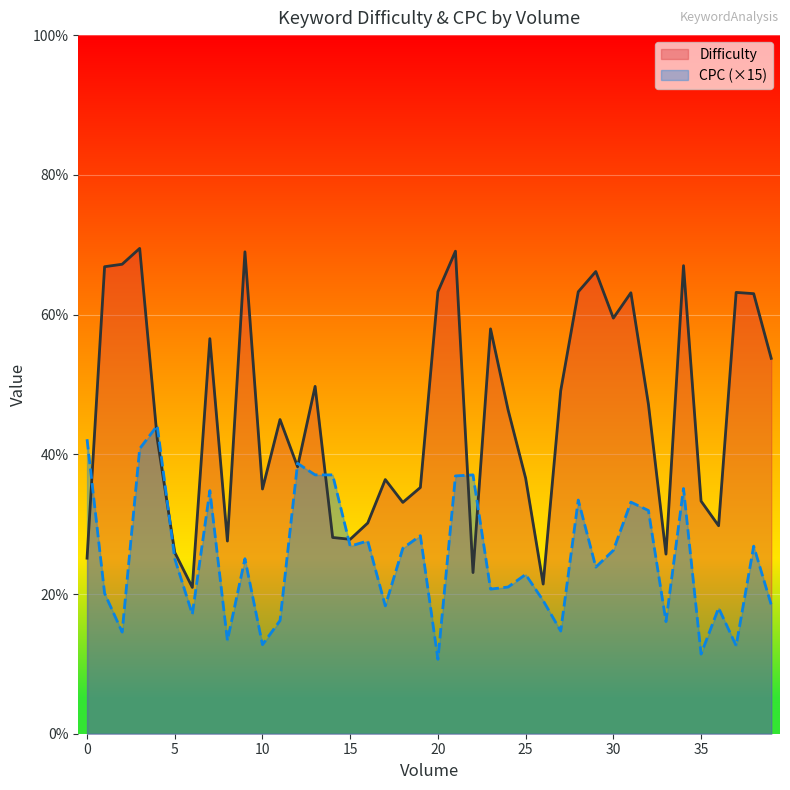

What is the total value across all series at 10?

47.8